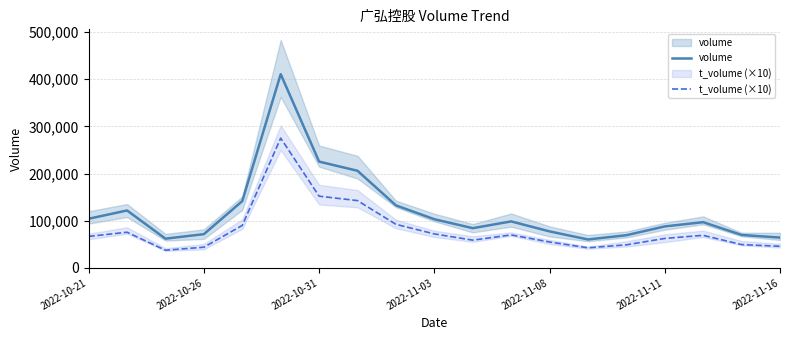

How many categories are shown in the chart?

19